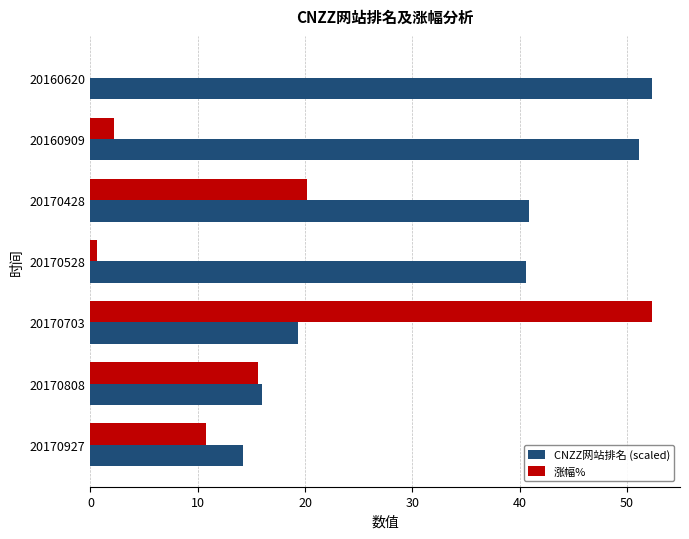

Which series has the largest total across all categories?

CNZZ网站排名 (scaled)